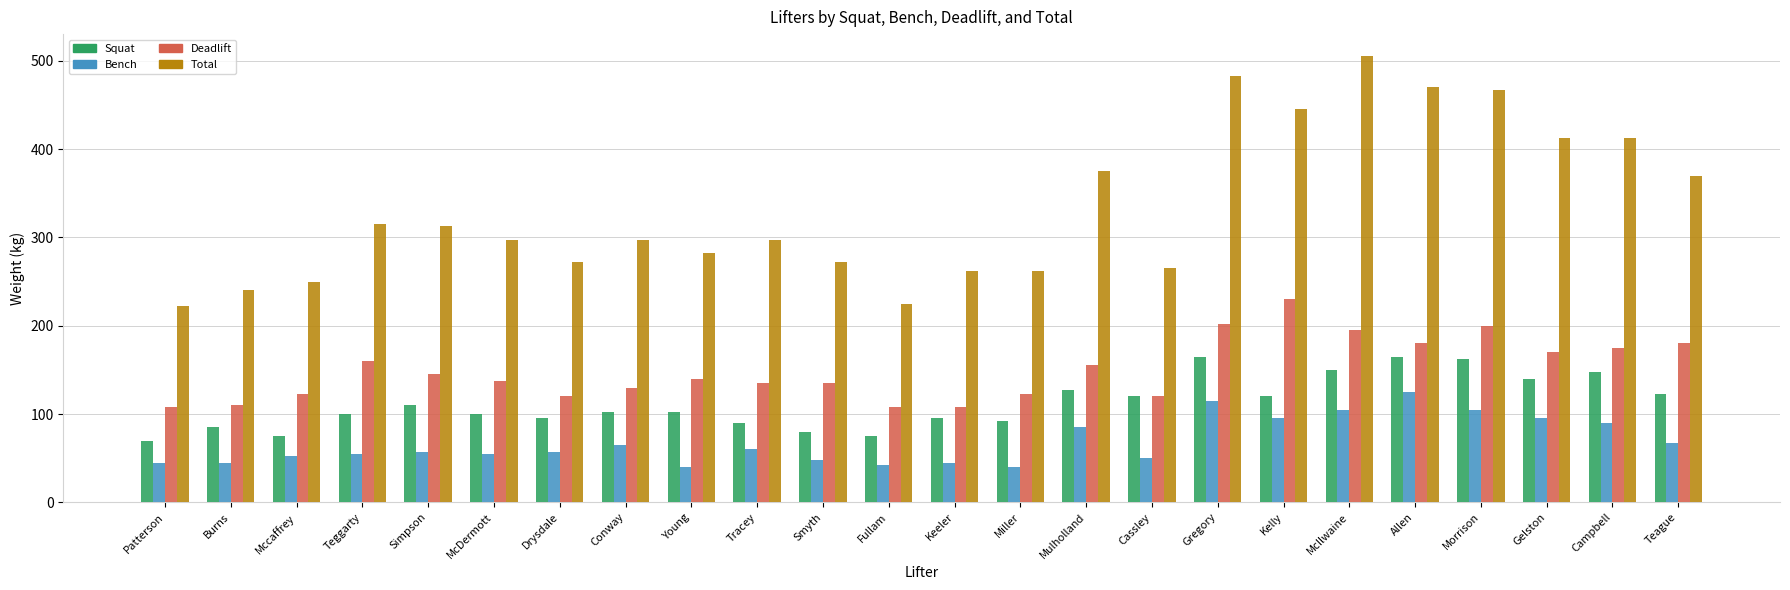

Is the value of Deadlift at Teggarty greater than the value of Total at Gregory?

No